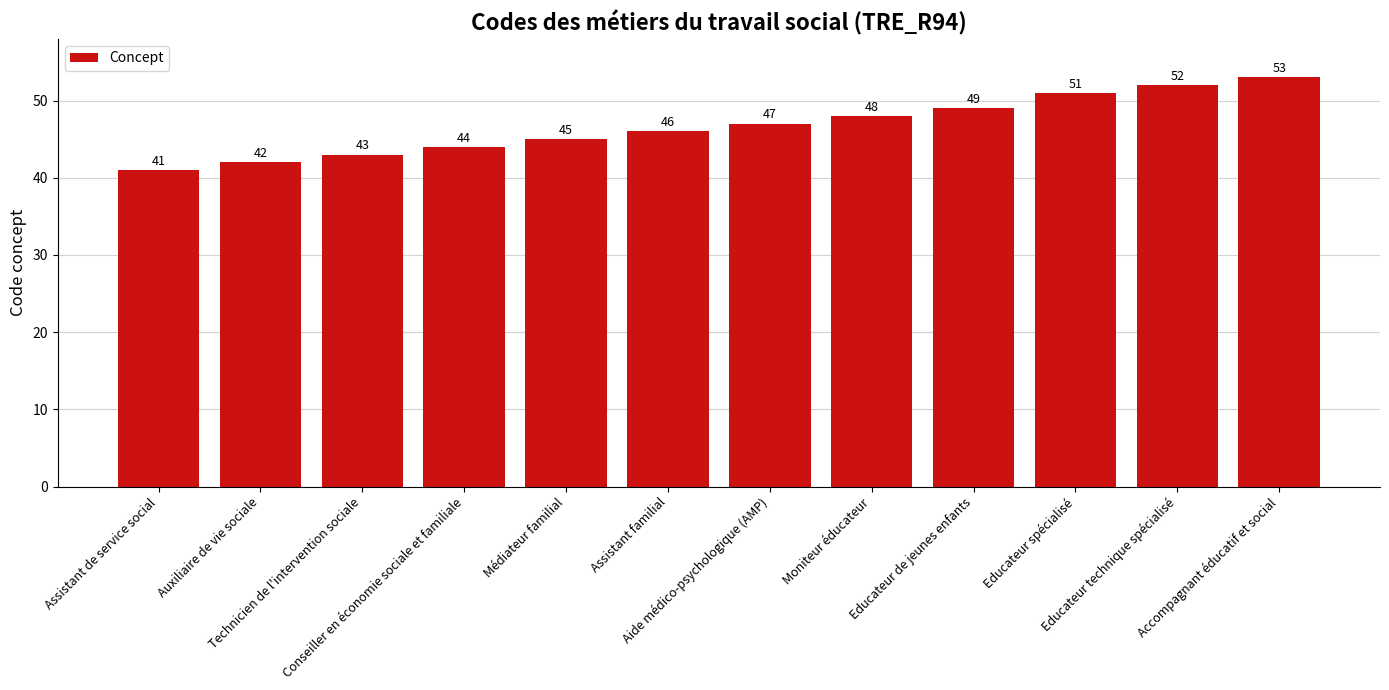

Which has a higher value, Educateur de jeunes enfants or Conseiller en économie sociale et familiale?

Educateur de jeunes enfants